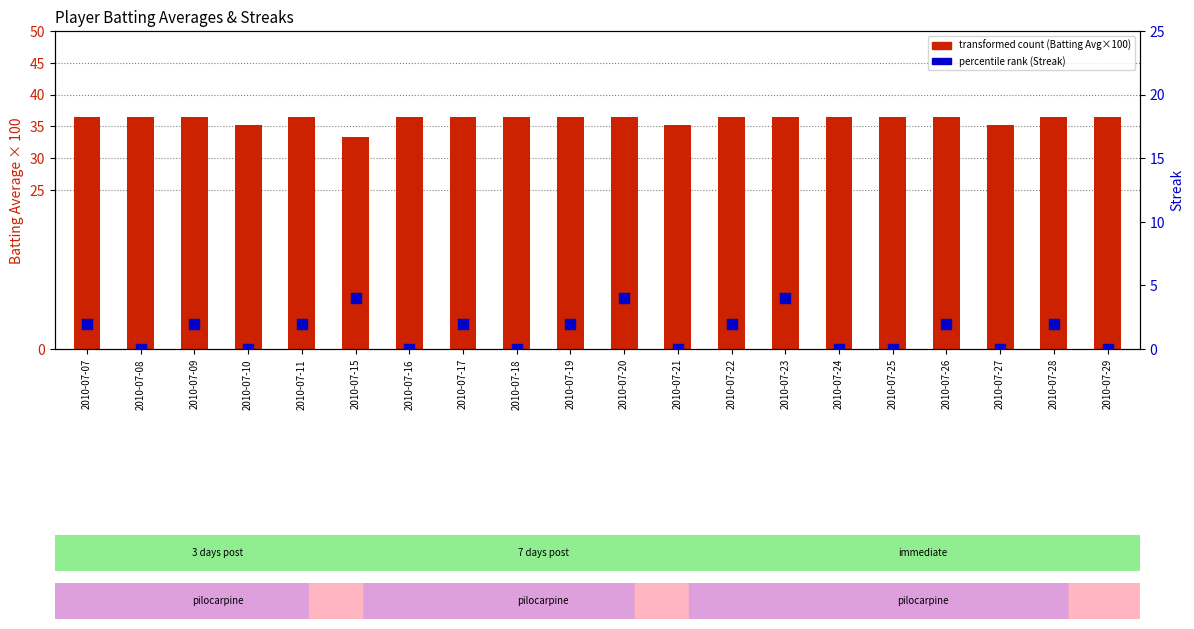

Which series reaches the minimum Y coordinate?

Streak